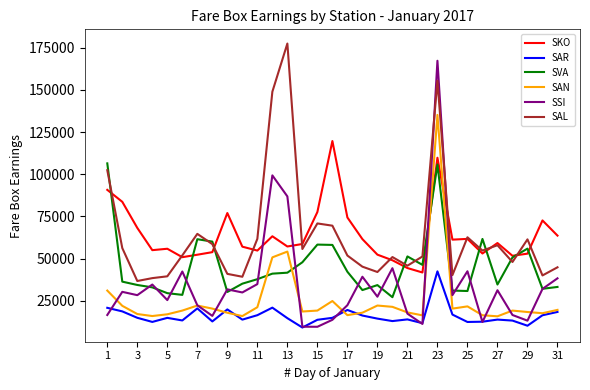

Which series has the widest spread of values?

SSI